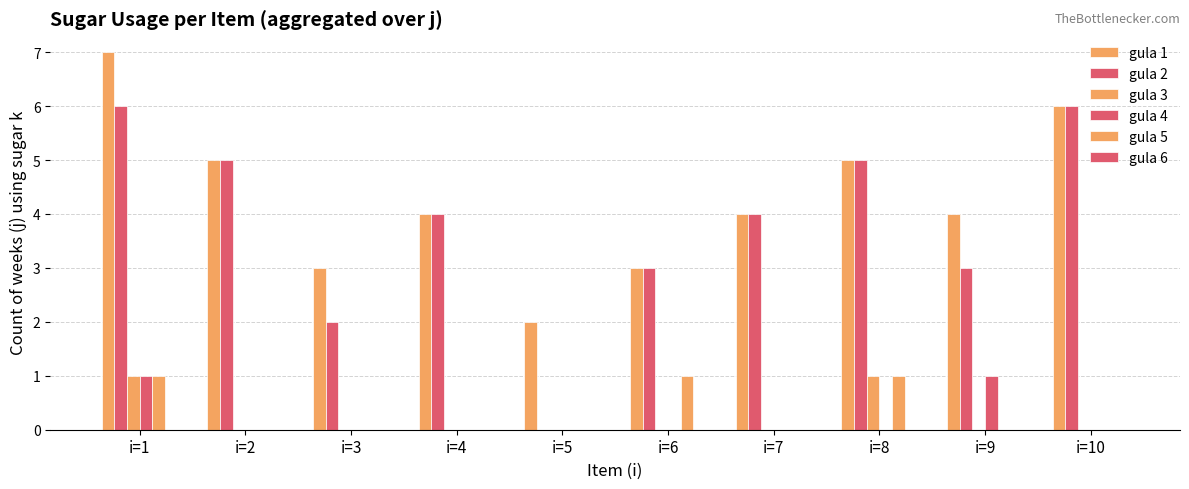

Are the bars grouped side by side (vs. stacked)?

Yes